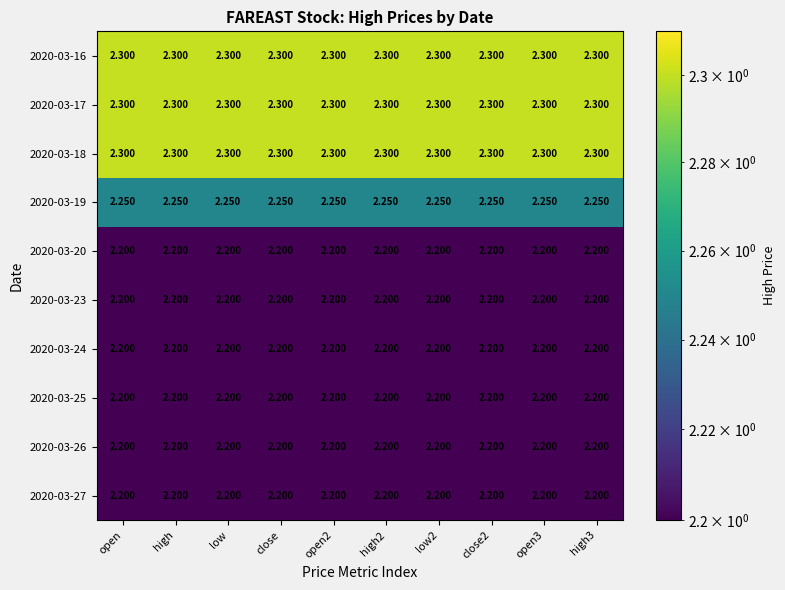

Is the value of 2020-03-18 at low greater than the value of 2020-03-25 at close2?

Yes